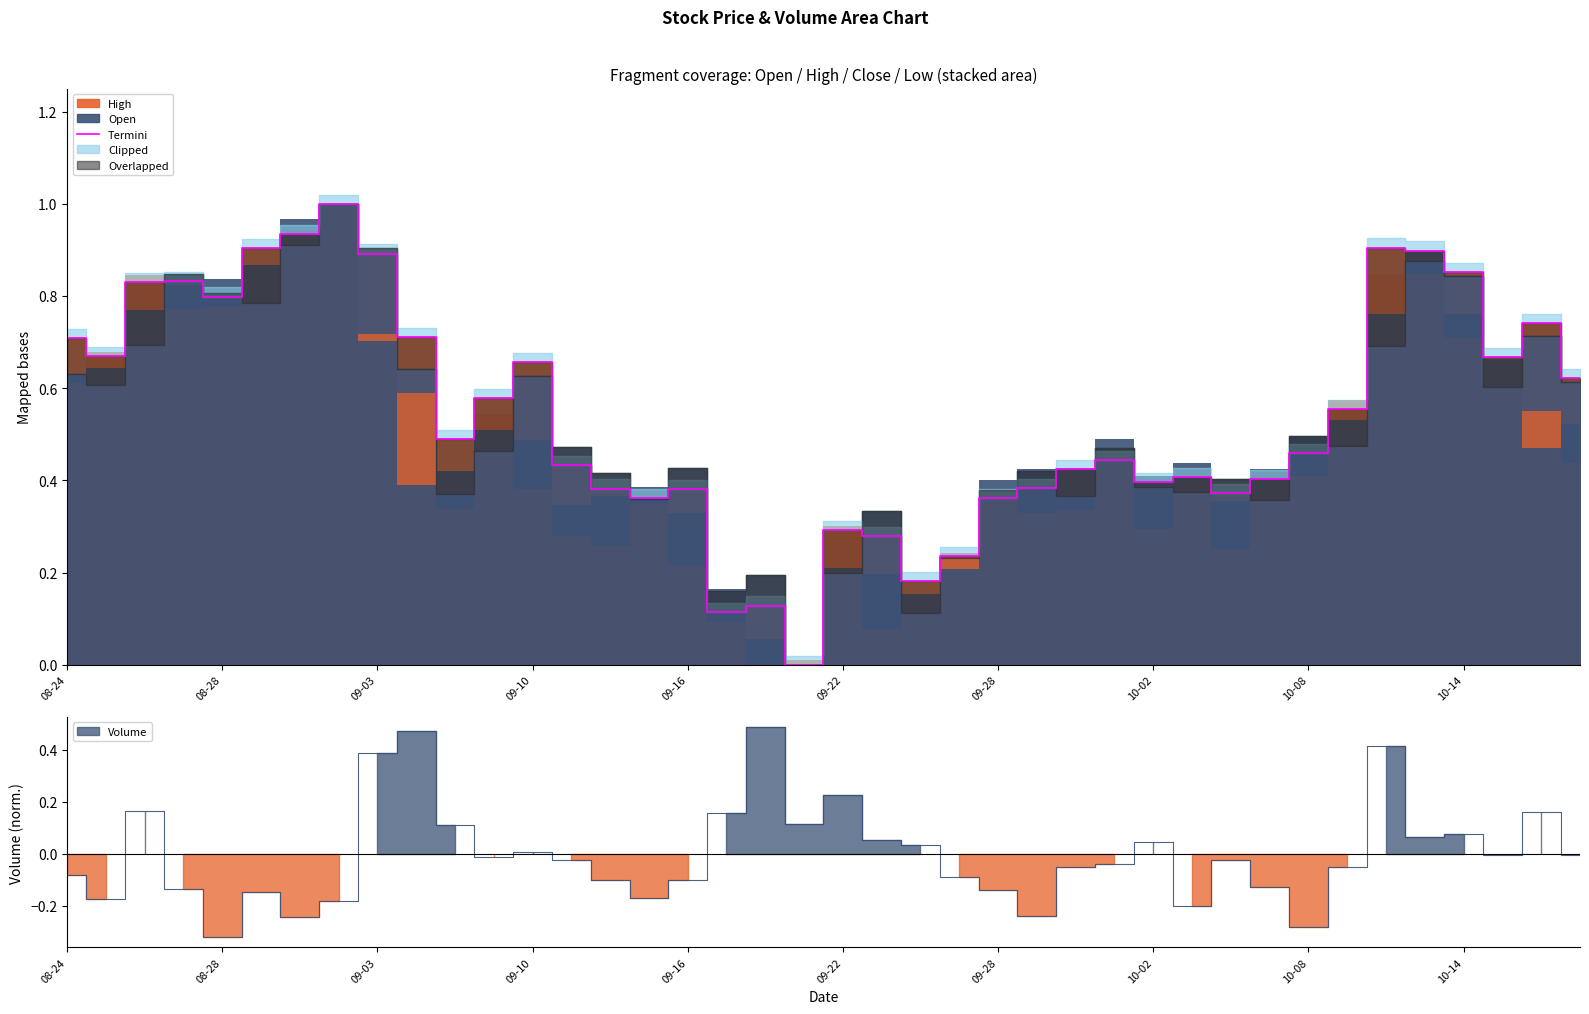

What is the maximum value for Termini?

1.0